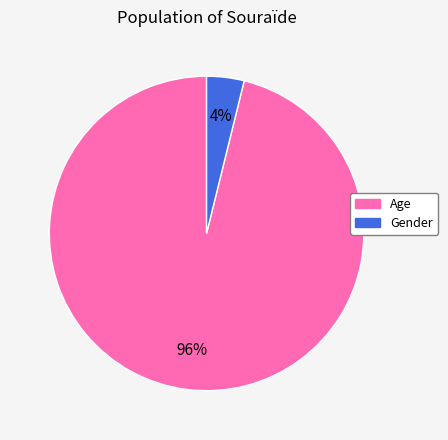

Which slice is the largest?

Age